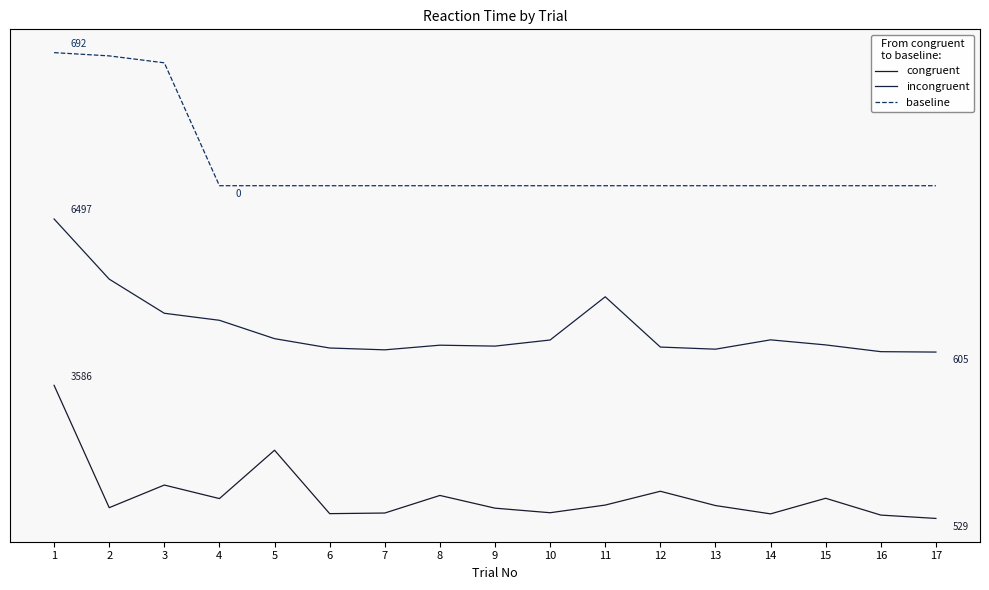

Rank the series by their maximum value, from highest to lowest.

baseline, incongruent, congruent